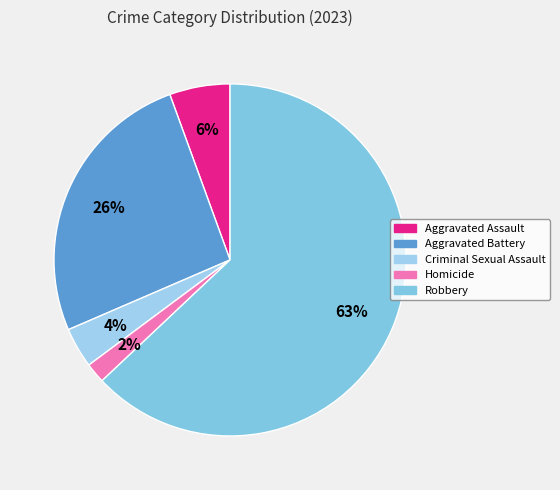

Count the number of slices in the pie.

5